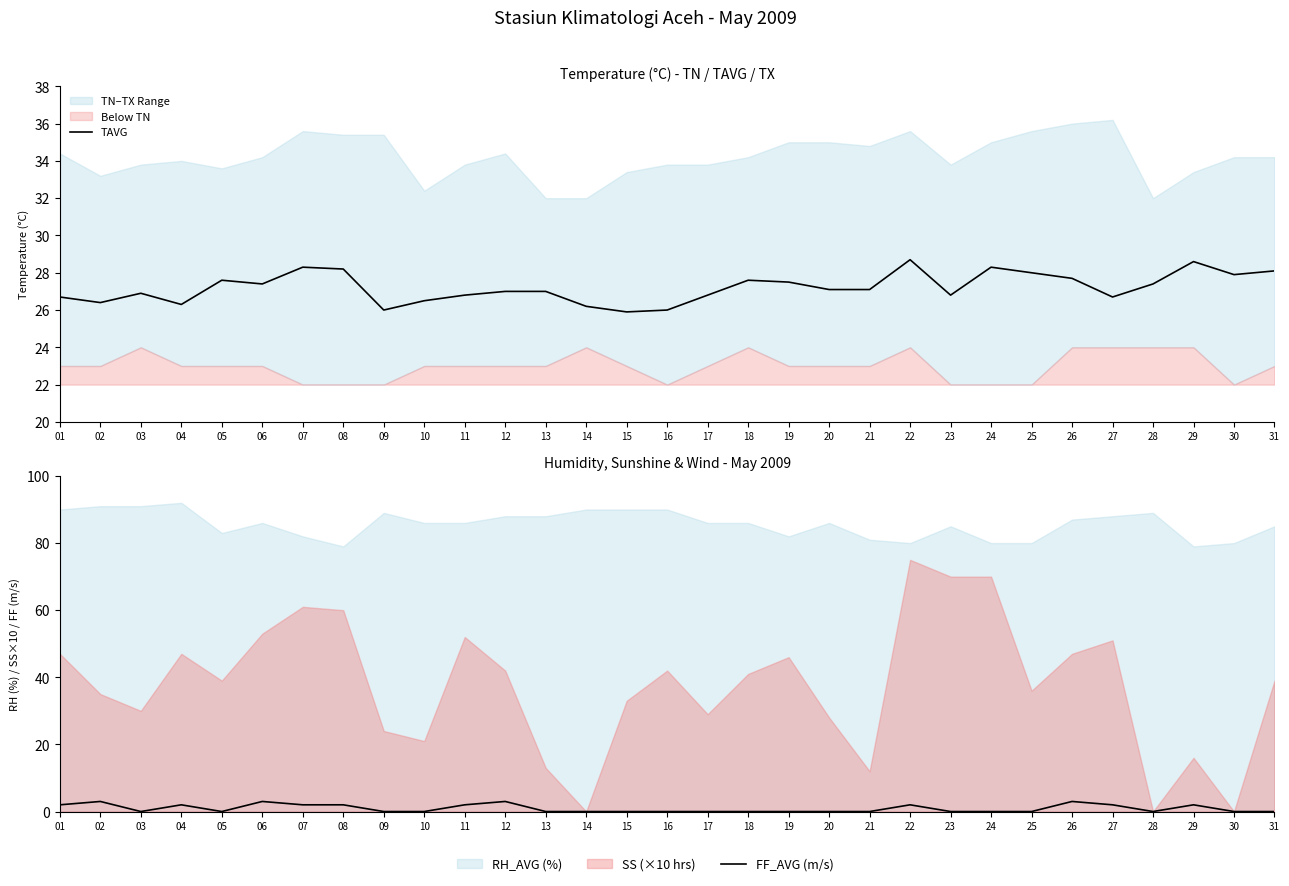

In TAVG, how many points are lower than both neighbors (excluding endpoints)?

8